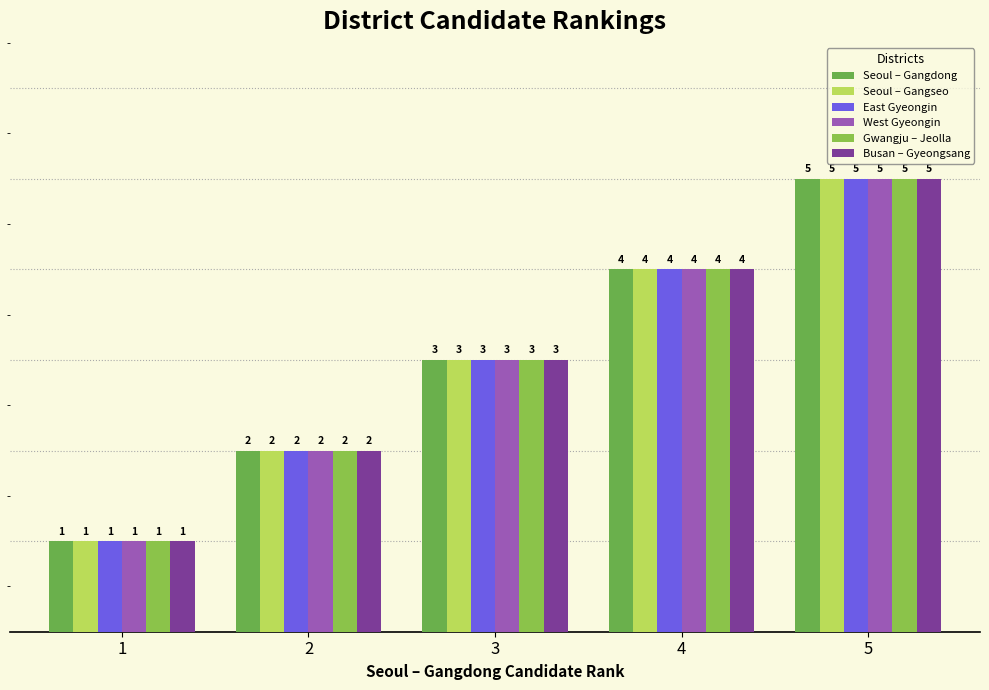

What value does the Gwangju – Jeolla series have at 2?

2